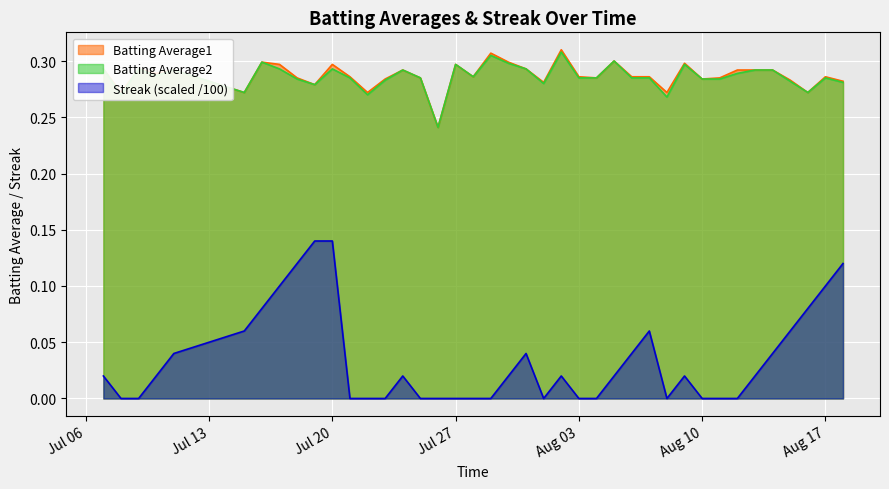

What is the label of the 28th point from the right?

2010-07-22